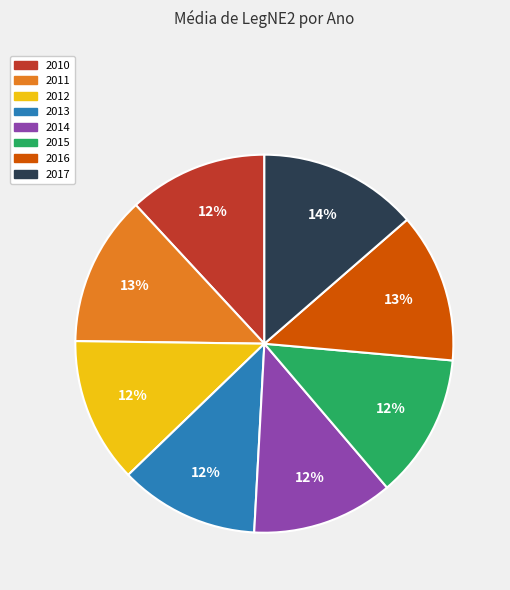

Does 2011 account for over 50% of the chart?

No